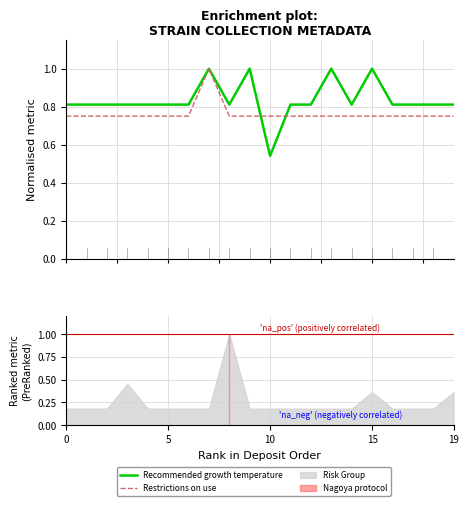

Which series ends up on top after the final intersection of Restrictions on use and Recommended growth temperature?

Recommended growth temperature